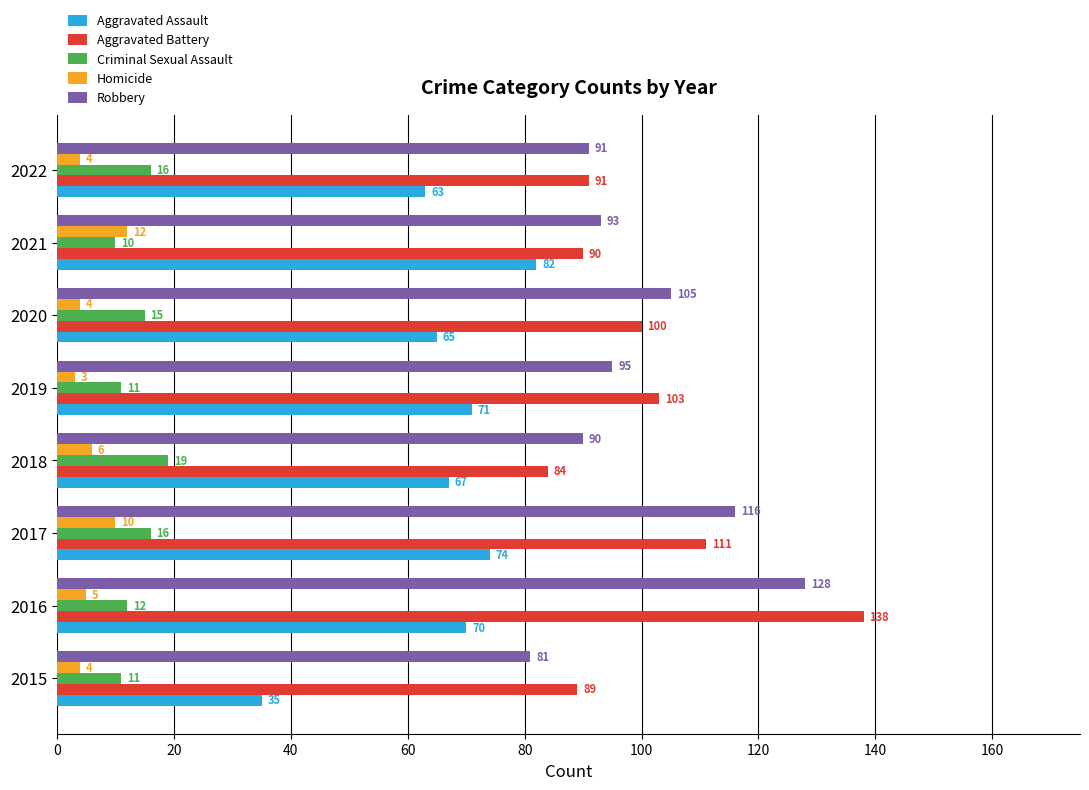

Which series has the largest total across all categories?

Aggravated Battery